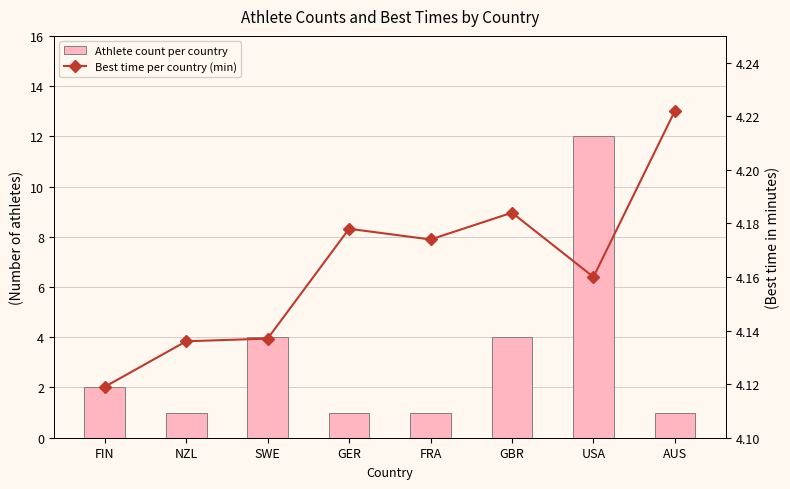

What is the difference between the Athlete count per country values at SWE and FIN?

2.0